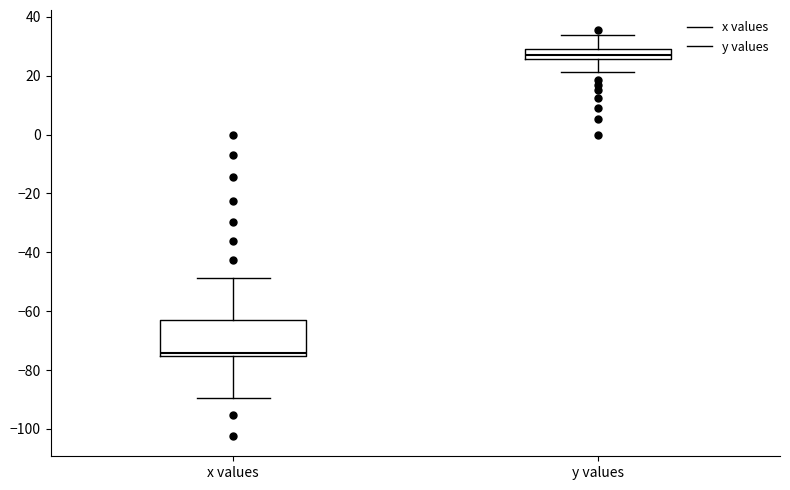

Reading left to right, transcribe this box plot: for each box, give where its median line is, the range the box spans, and where its two whiskers end, as read against the y-axis. The values are not printed on the chart, so give them approximately, as read against the axis.

x values: median -74, box -76 to -62, whiskers -90 to -48
y values: median 28, box 26 to 30, whiskers 22 to 34